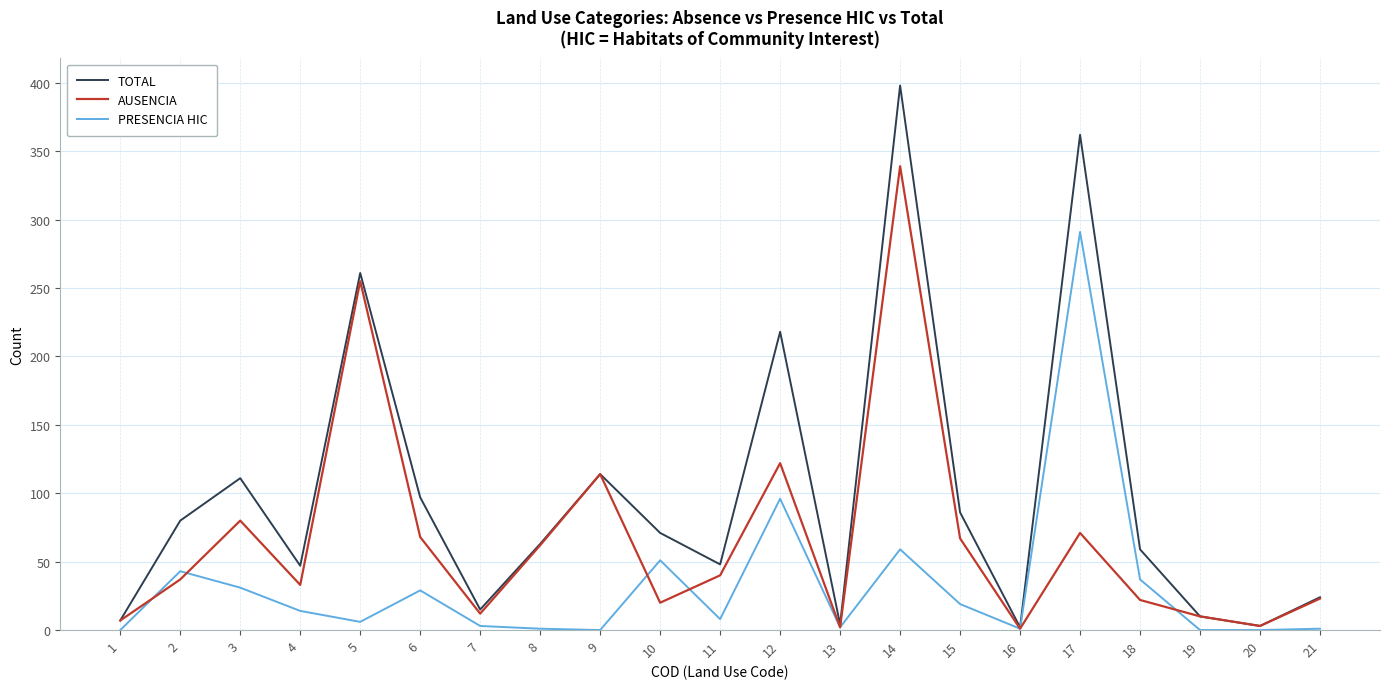

How many lines are shown in the chart?

3